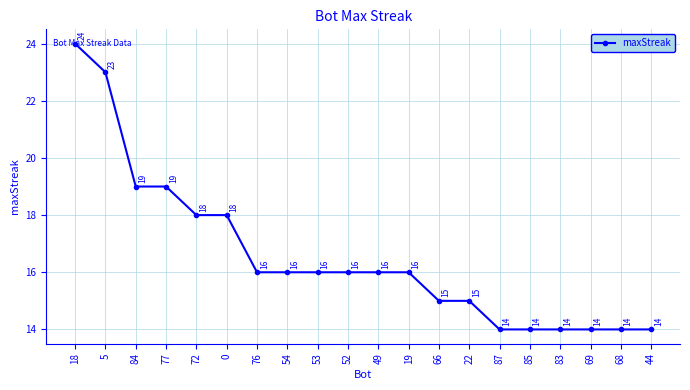

What is the change in value from 84 to 49?

-3